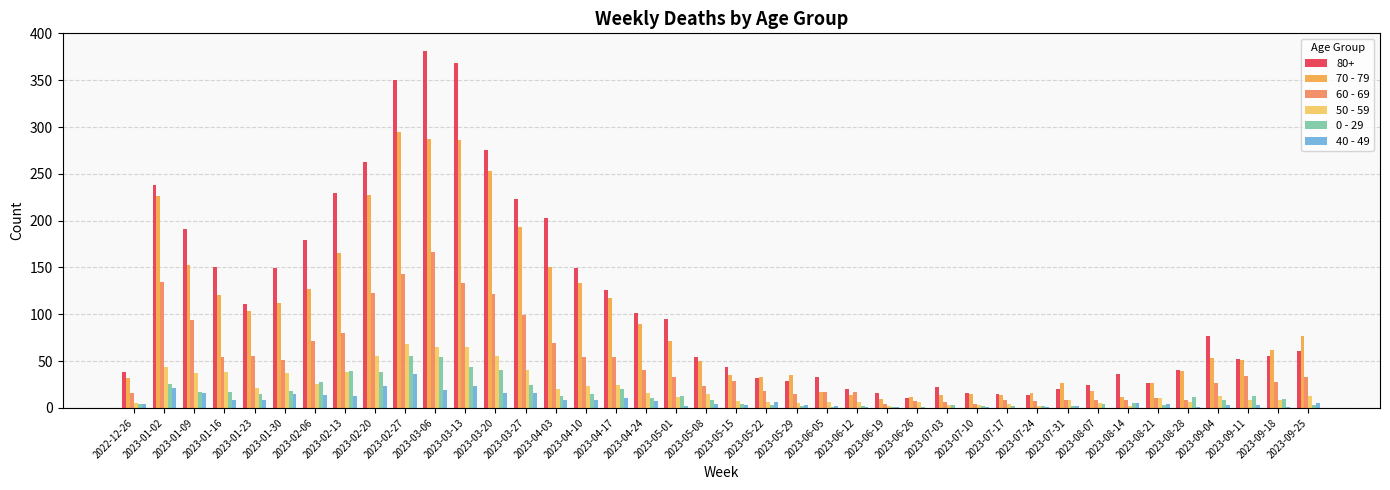

Which series has the largest total across all categories?

80+